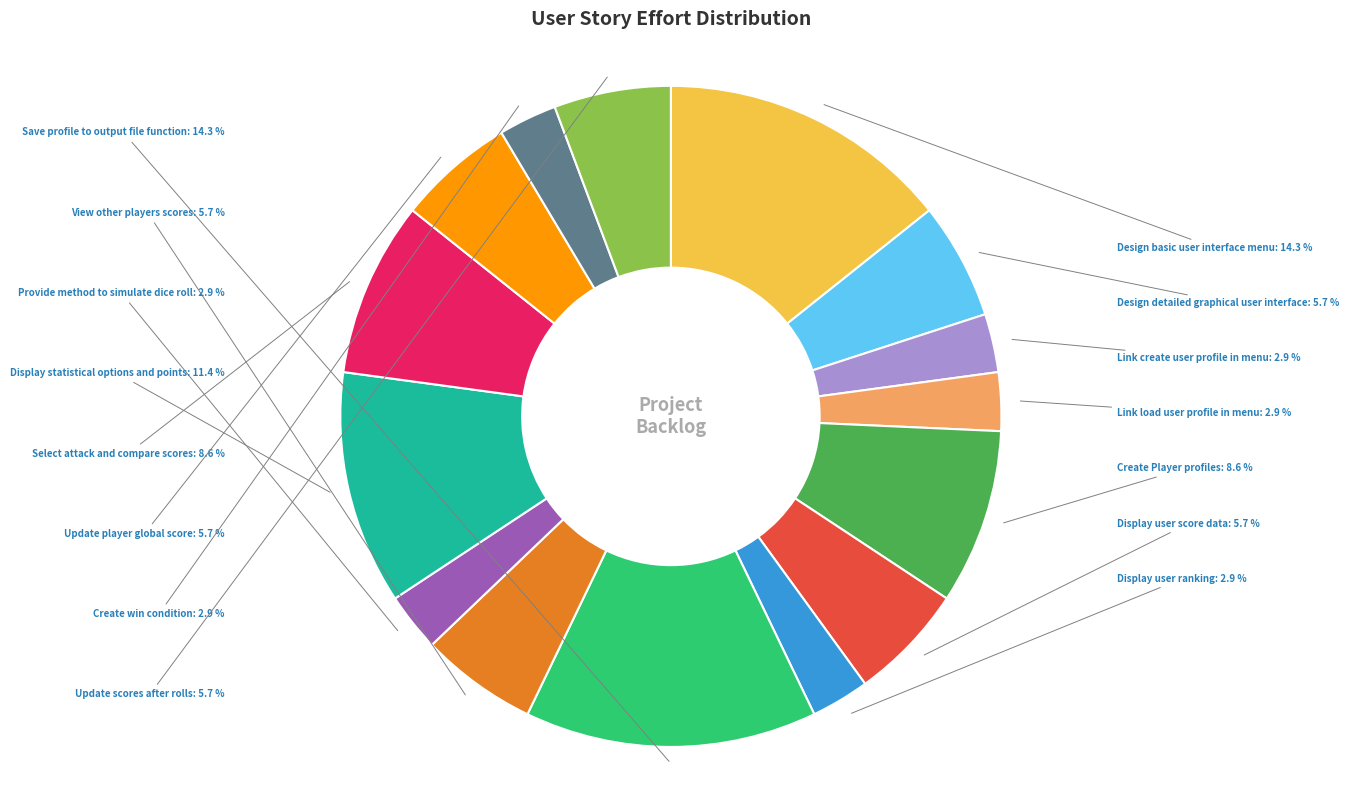

How much of the chart is everything except View other players scores?

94.3%